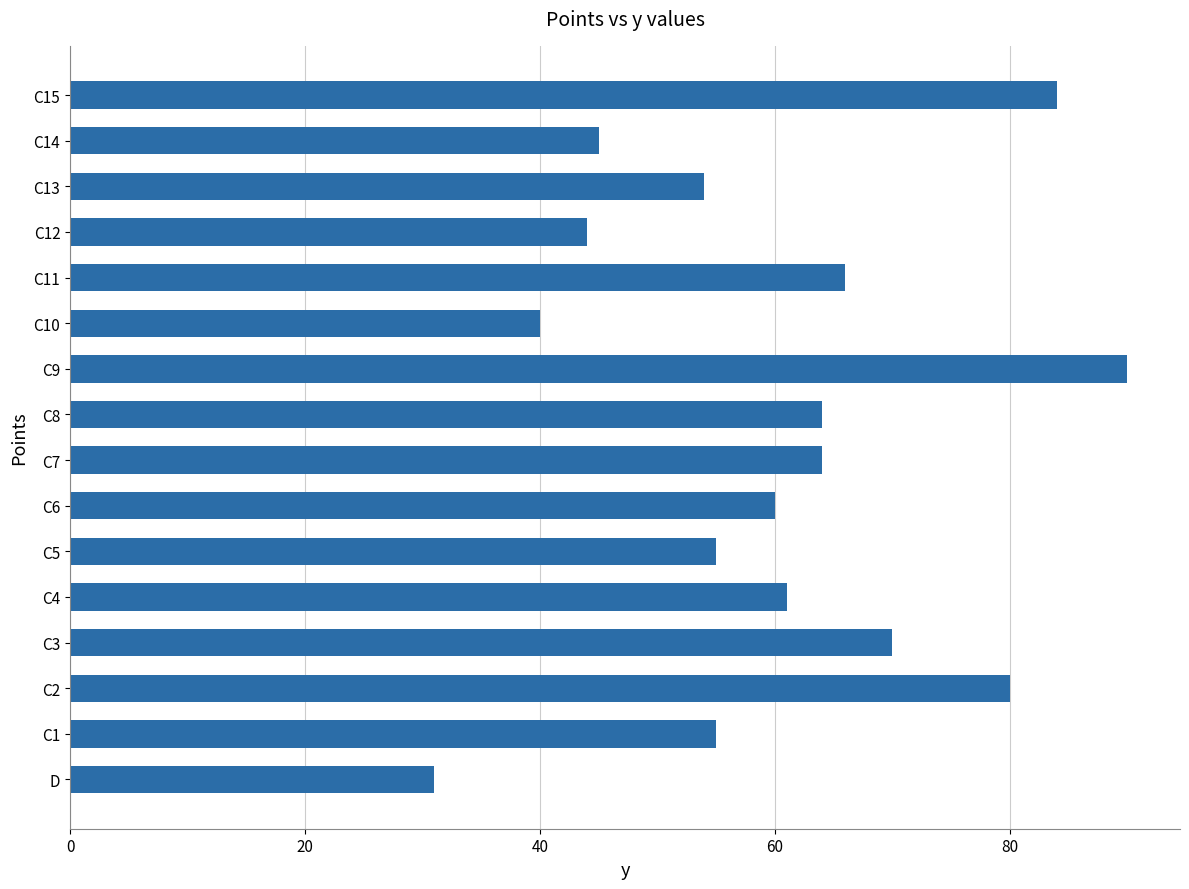

The value at C13 is 33. True or false?

False